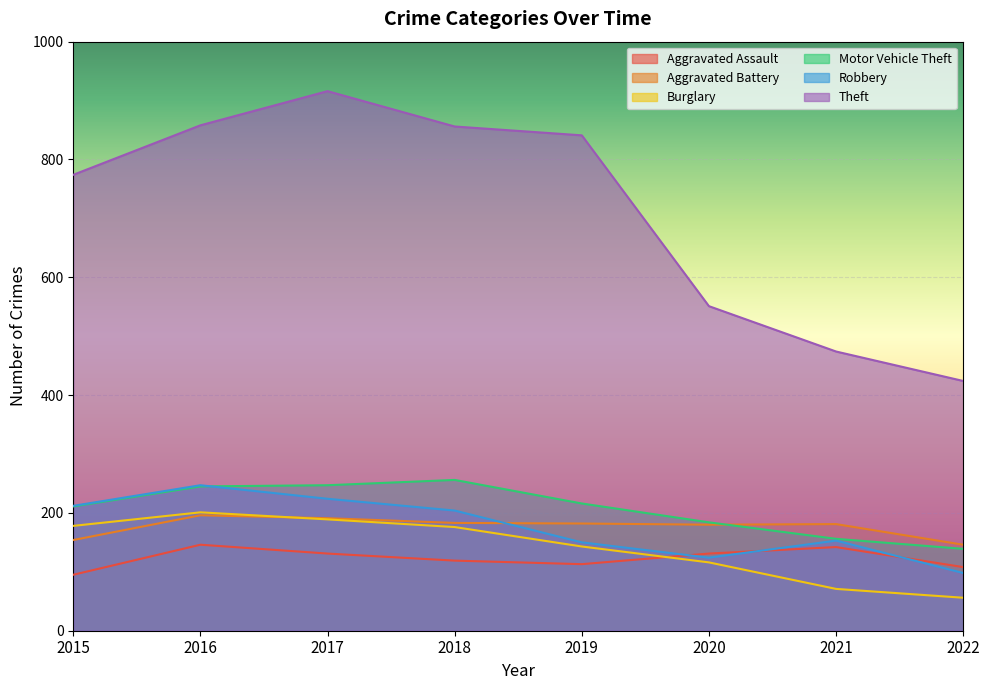

At which label is Burglary closest to 128?

2020